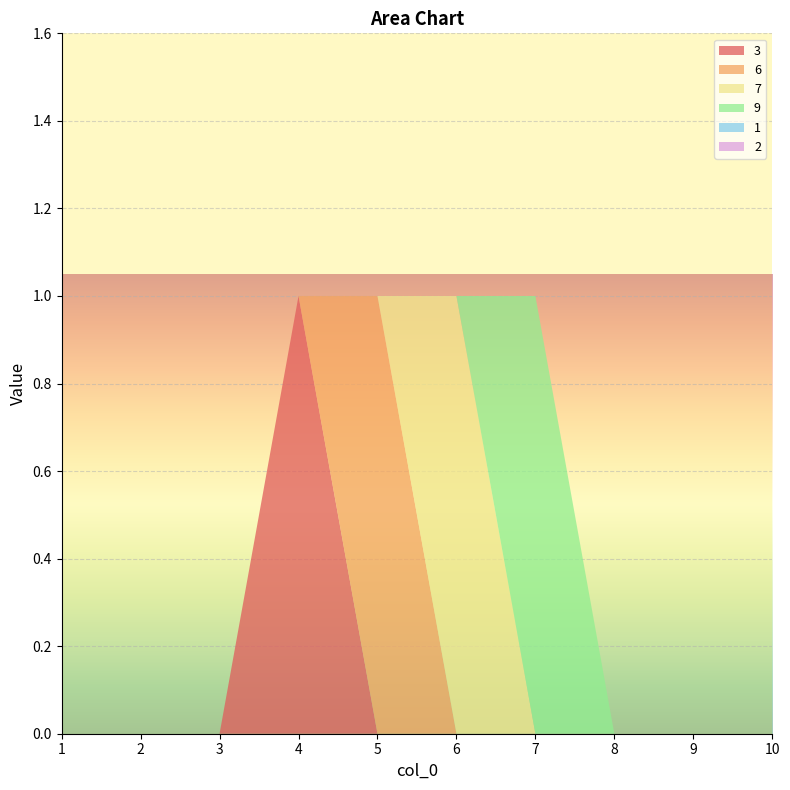

Reading left to right, transcribe all the data shown in this chart.

3: 1=0	2=0	3=0	4=1	5=0	6=0	7=0	8=0	9=0	10=0
6: 1=0	2=0	3=0	4=0	5=1	6=0	7=0	8=0	9=0	10=0
7: 1=0	2=0	3=0	4=0	5=0	6=1	7=0	8=0	9=0	10=0
9: 1=0	2=0	3=0	4=0	5=0	6=0	7=1	8=0	9=0	10=0
1: 1=0	2=0	3=0	4=0	5=0	6=0	7=0	8=0	9=0	10=0
2: 1=0	2=0	3=0	4=0	5=0	6=0	7=0	8=0	9=0	10=0